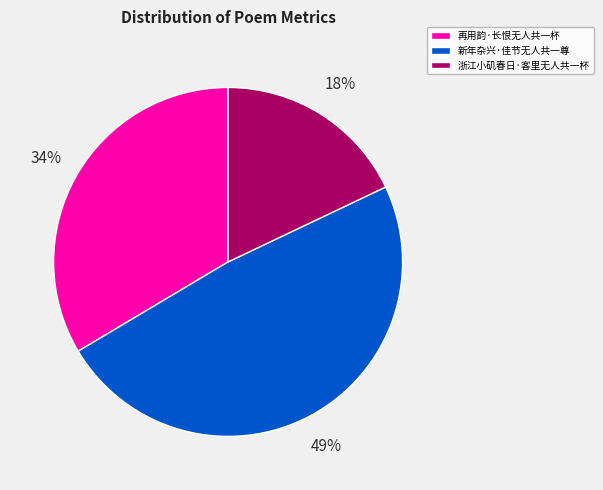

True or false: 新年杂兴·佳节无人共一尊 accounts for 42% of the total.

False